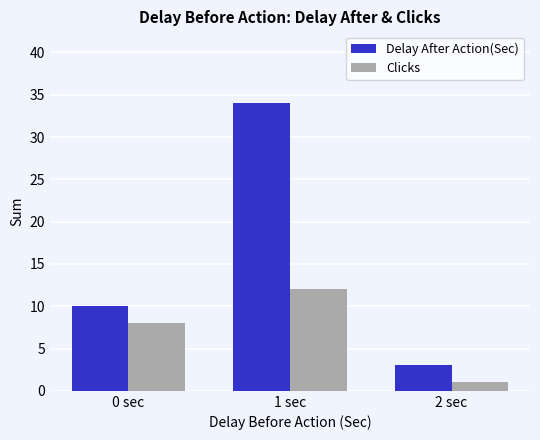

How many categories are shown in the chart?

3